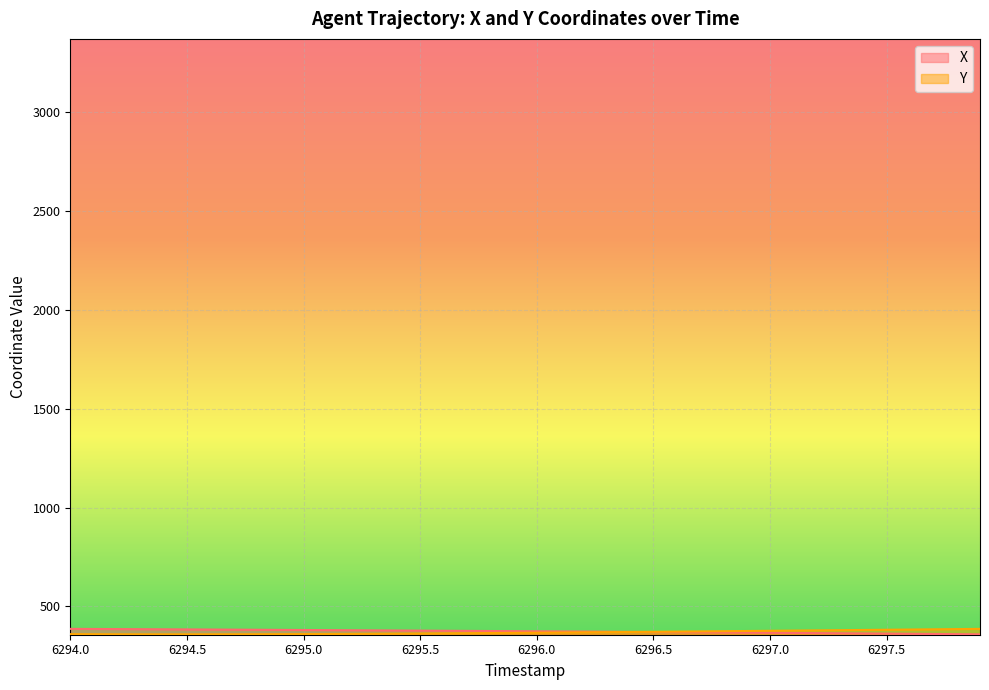

What is the highest value of the Y series?

386.2